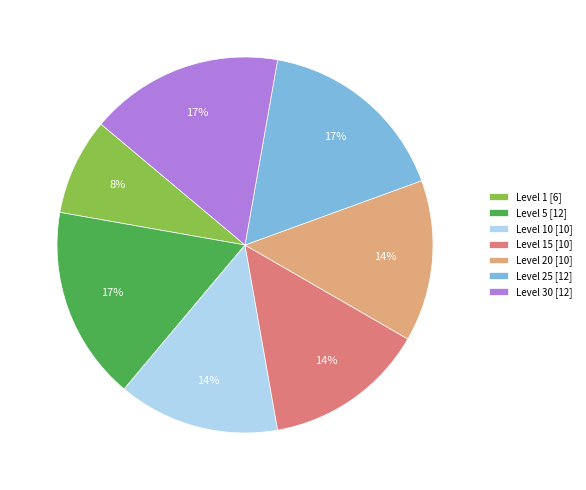

What is the smallest slice in the pie chart?

Level 1 [6]